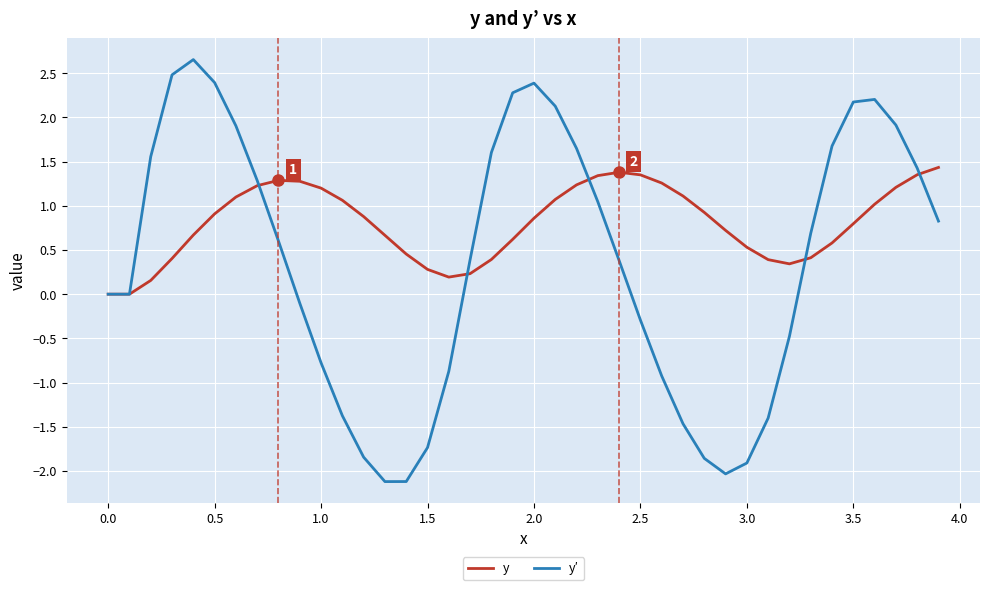

Which series has the widest spread of values?

y′